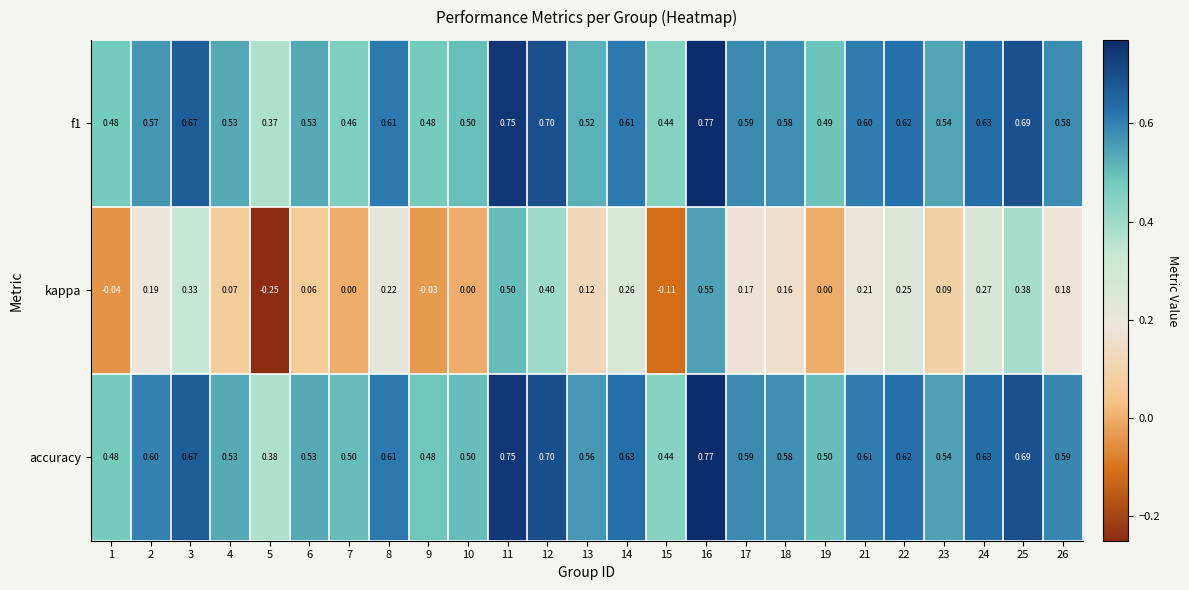

Is the value of accuracy at 15 greater than the value of f1 at 25?

No